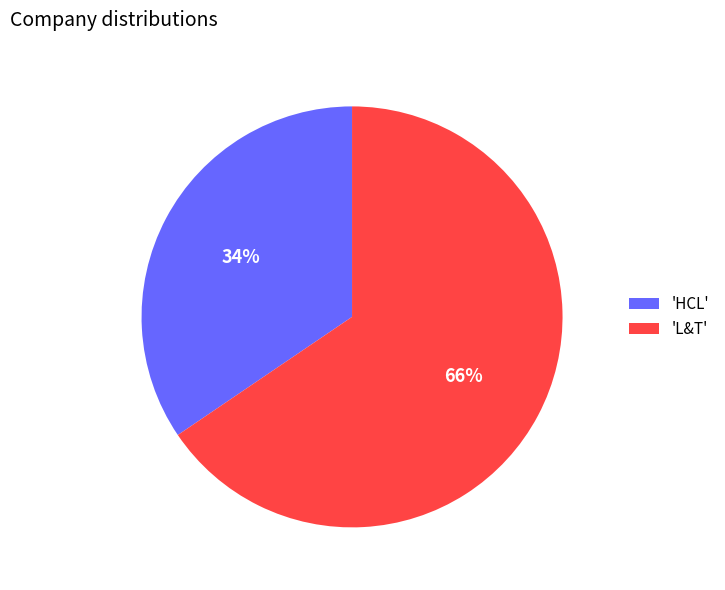

Is it true that 'L&T' is 53% of the pie?

False